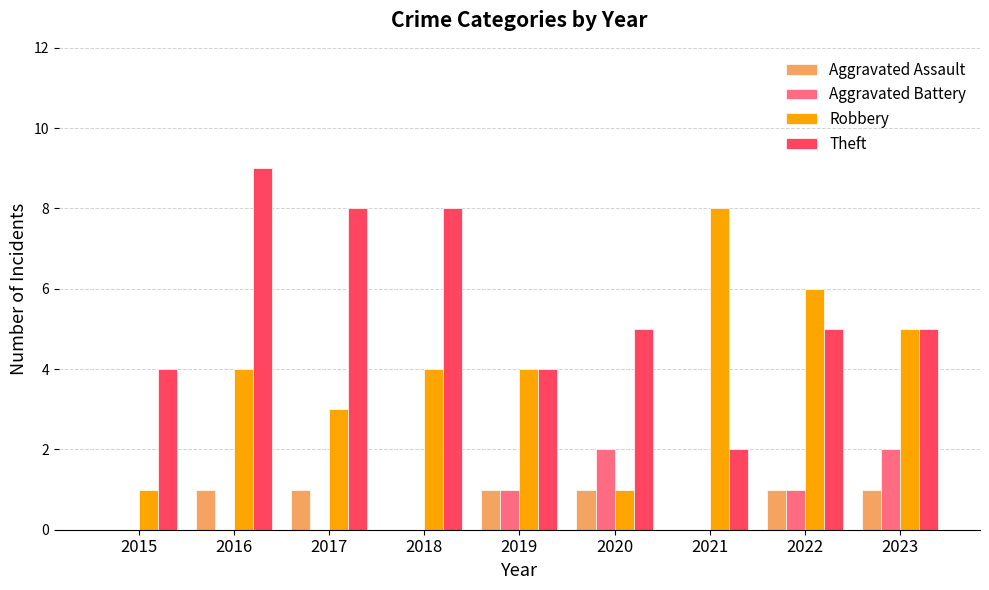

Read the Robbery value at 2018.

4